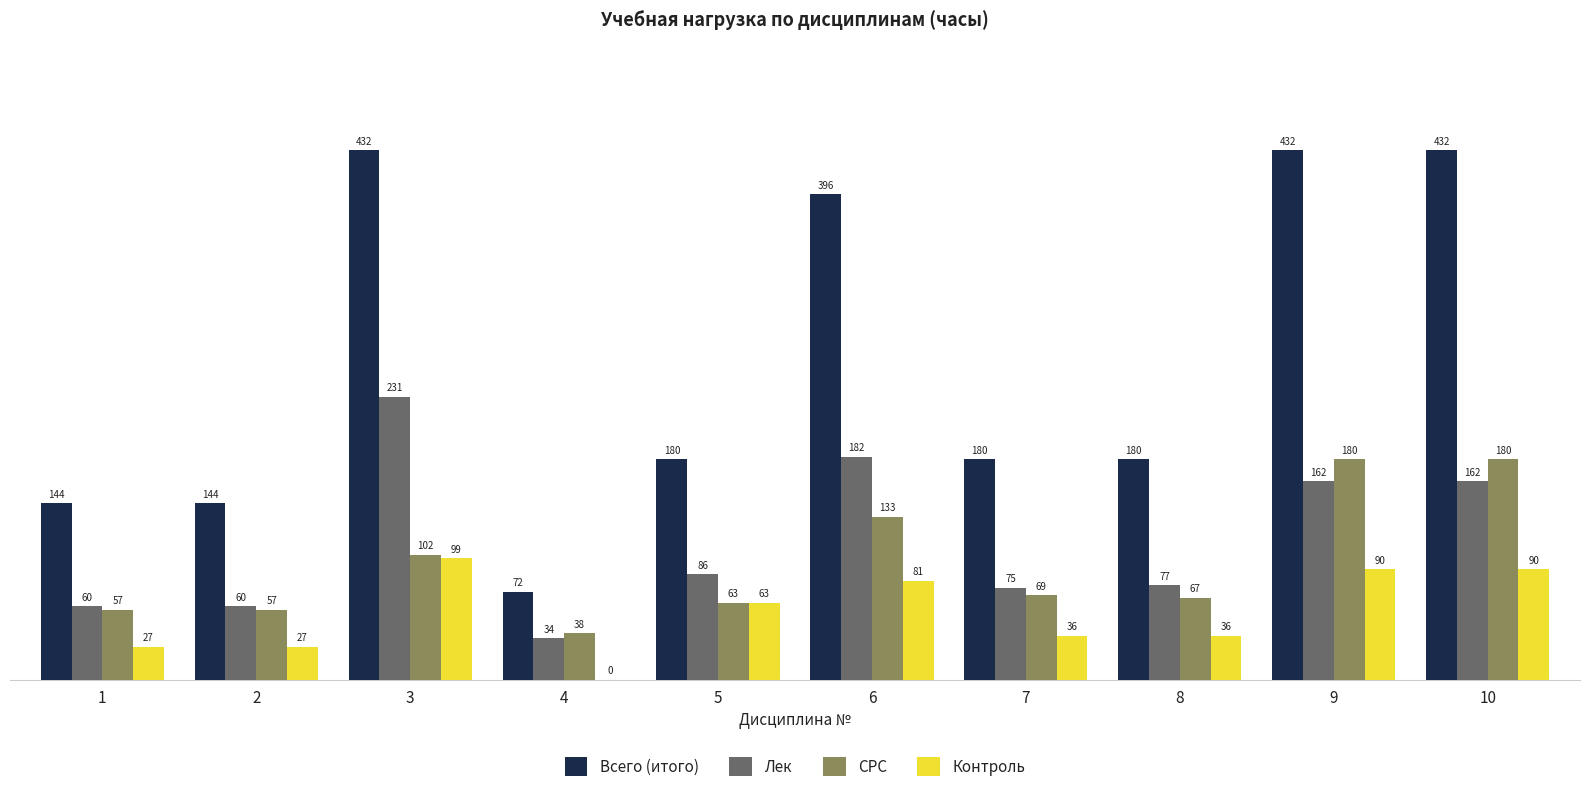

What is the difference between the СРС values at 6 and 5?

70